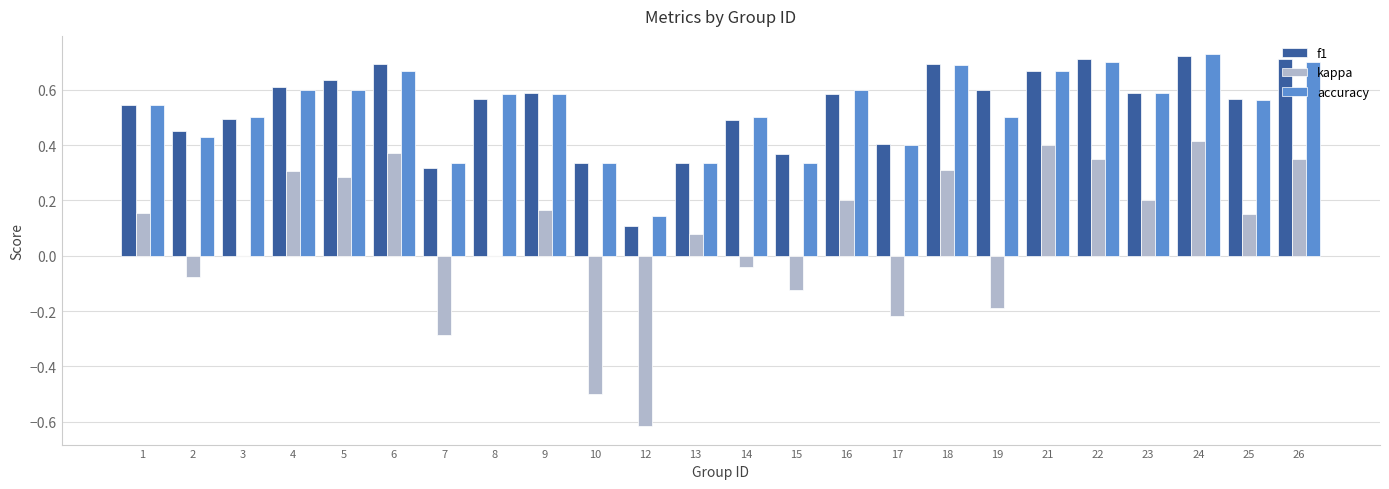

Is it true that kappa equals 0.2 at 16?

True